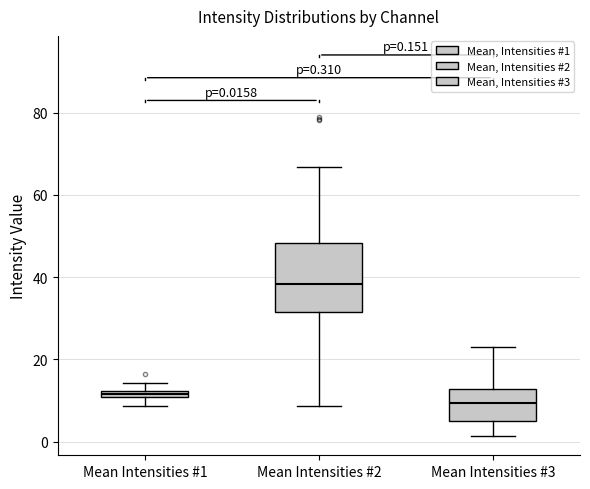

Which box is the tallest, from its lower edge to its upper edge?

Mean Intensities #2